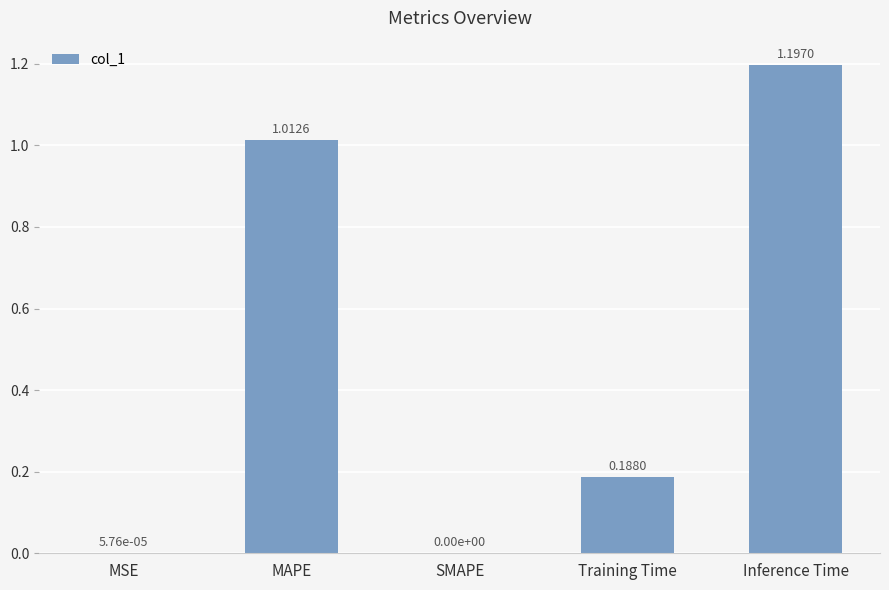

What is the sum of all values?

2.4